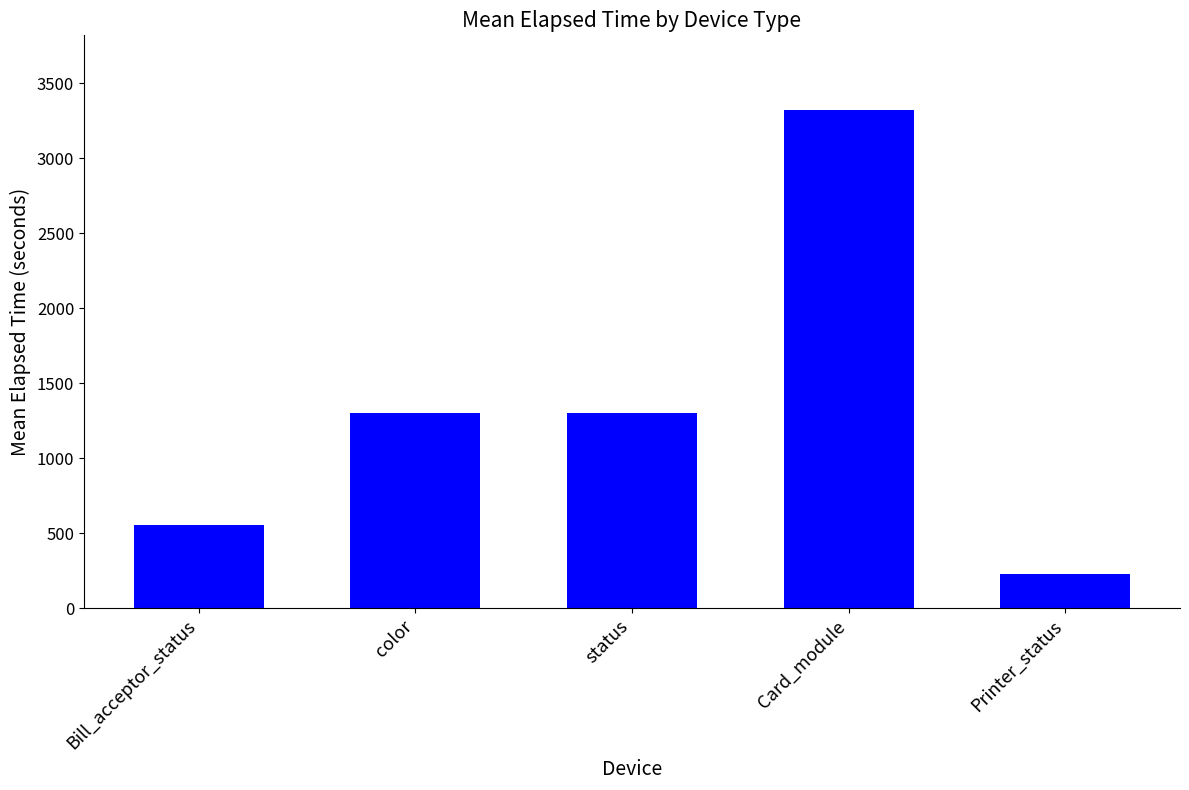

What is the label of the 1st bar from the left?

Bill_acceptor_status